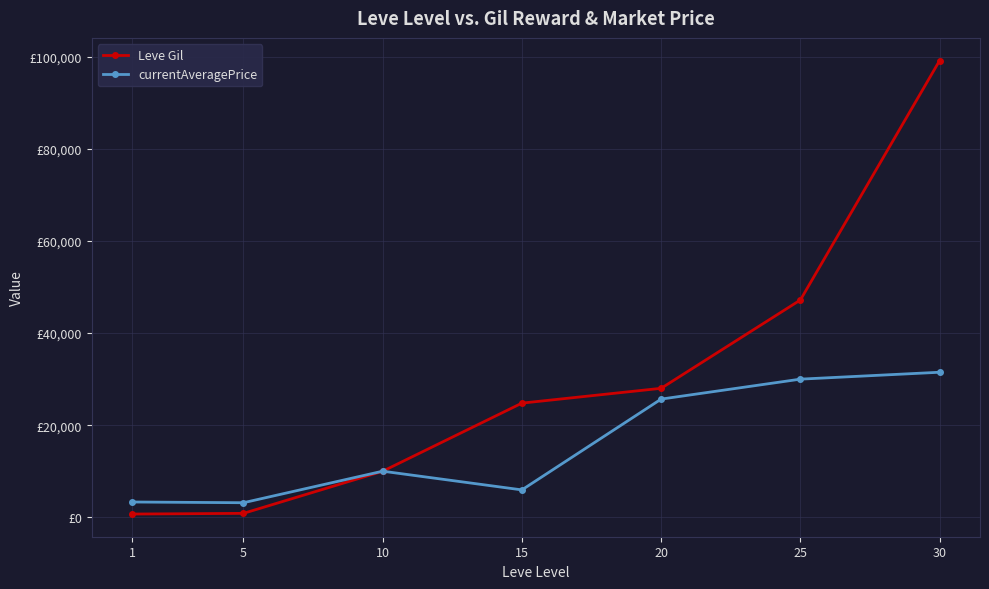

Reading left to right, transcribe all the data shown in this chart.

Leve Gil: 690	840	9990	24790	28010	47200	99220
currentAveragePrice: 3307	3150	10000	5937	25666	30000	31500